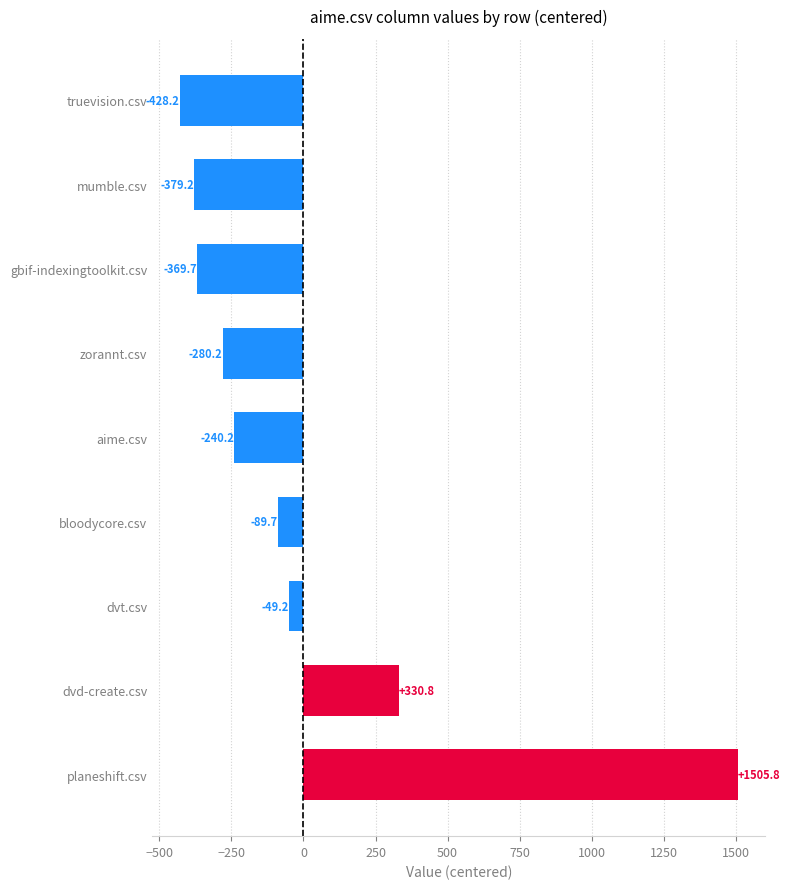

The chart shows a value of -441.1 at zorannt.csv. True or false?

False